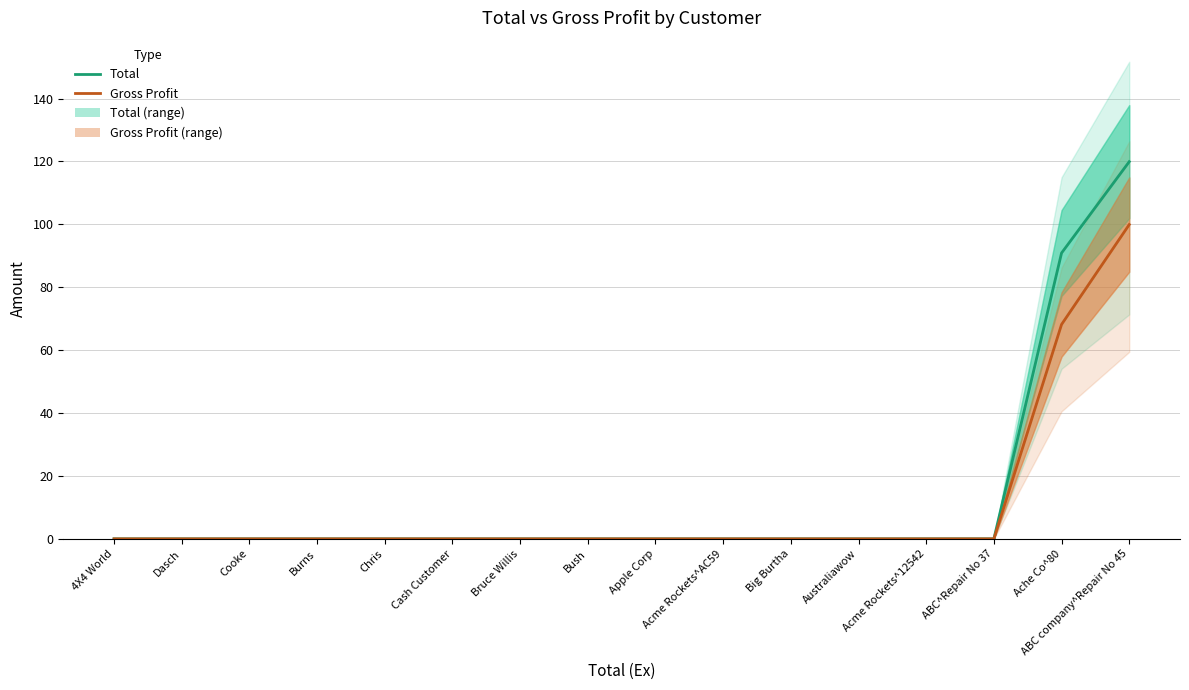

Which series has the widest spread of values?

Total